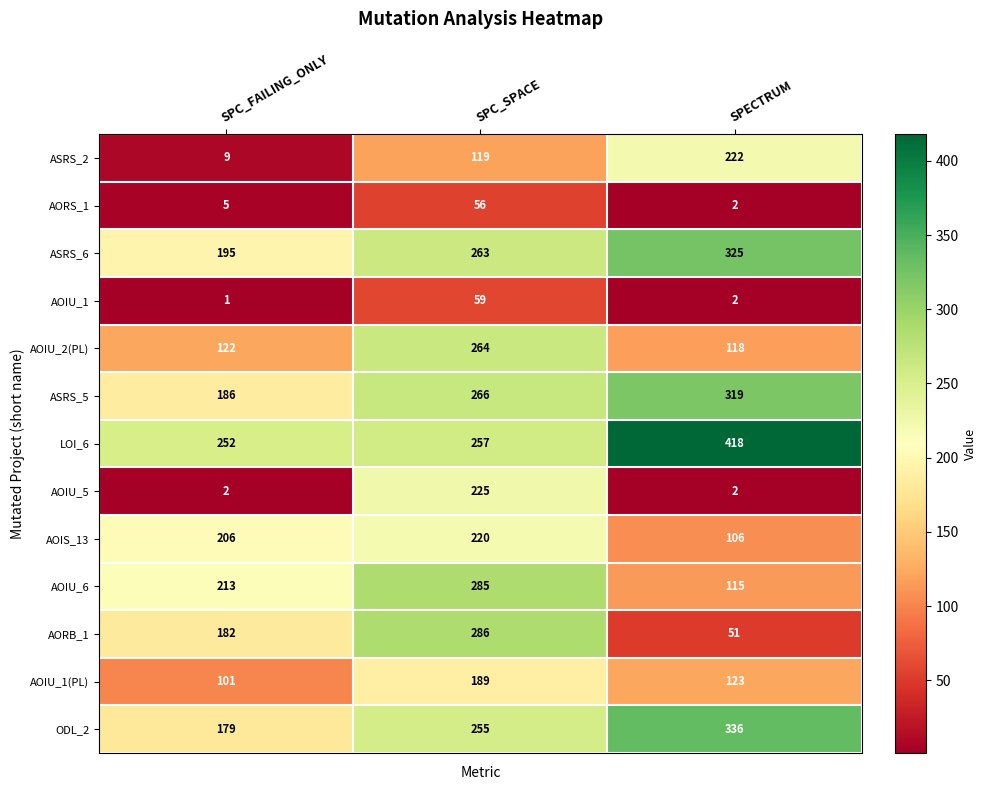

Which series changed the most between SPC_FAILING_ONLY and SPECTRUM?

ASRS_2